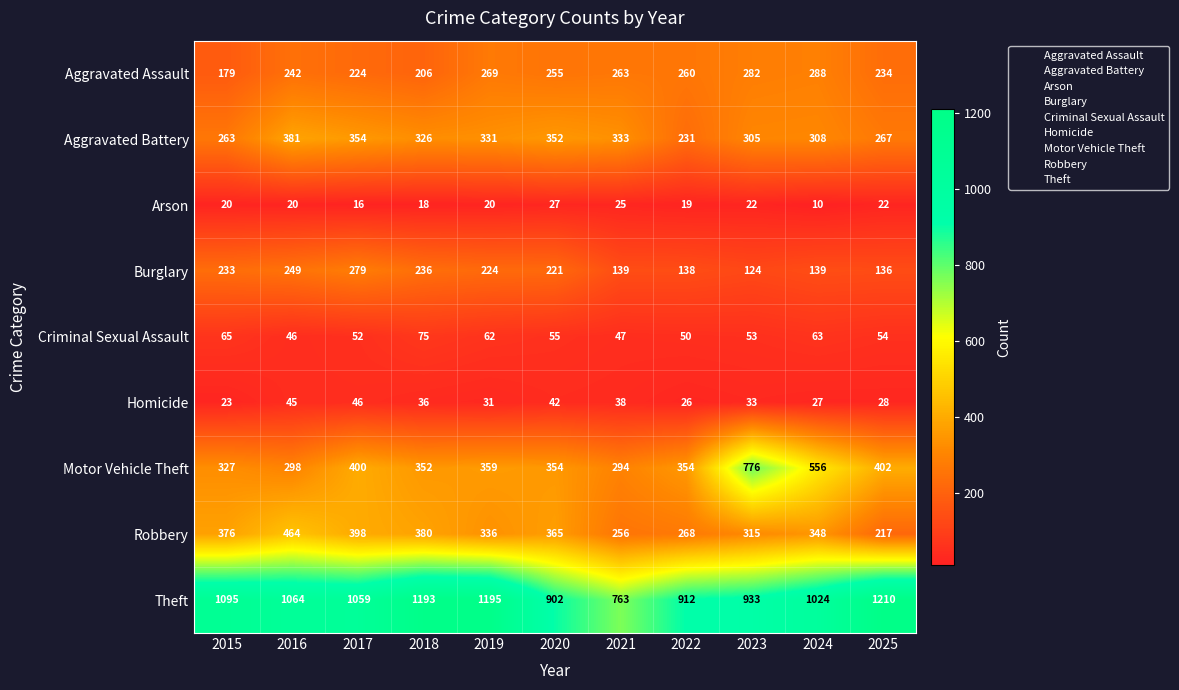

What is the minimum value shown in the chart?

10